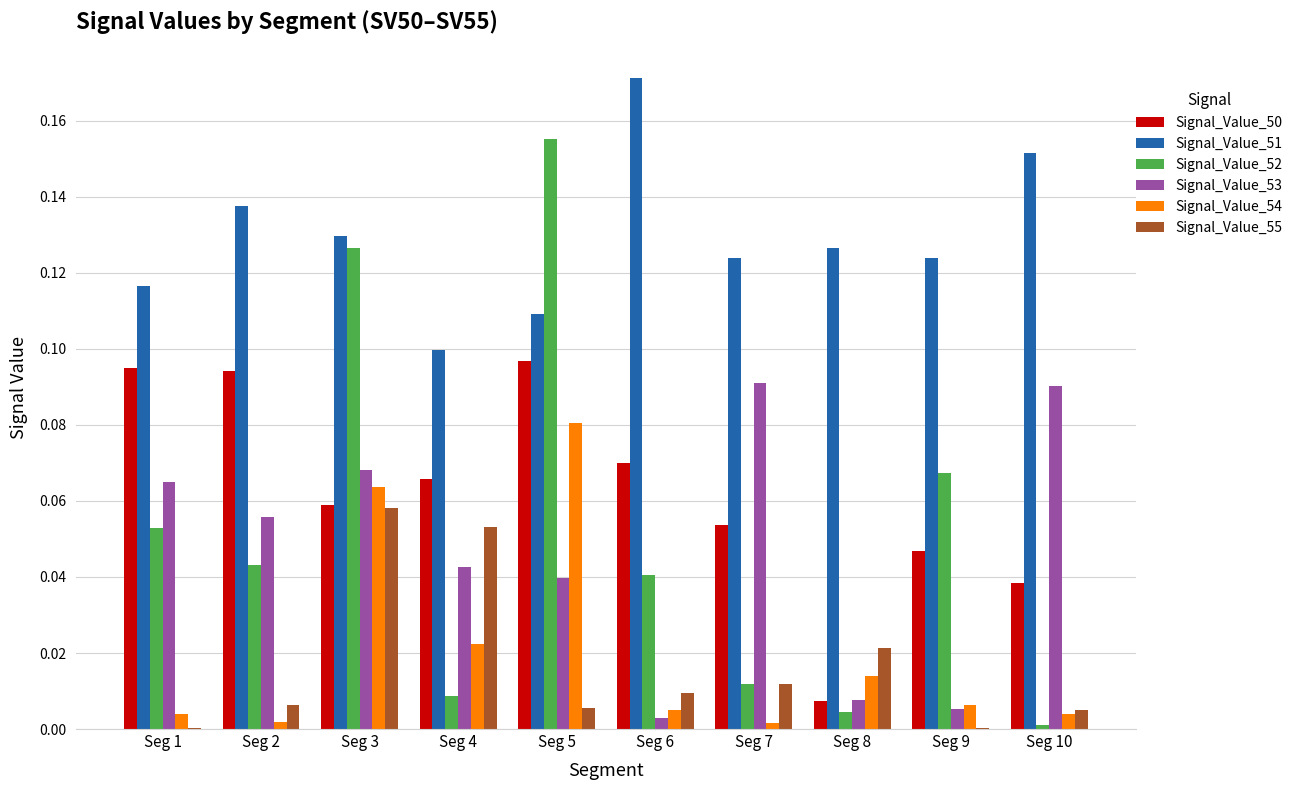

Which label corresponds to the largest value in the chart?

Seg 6